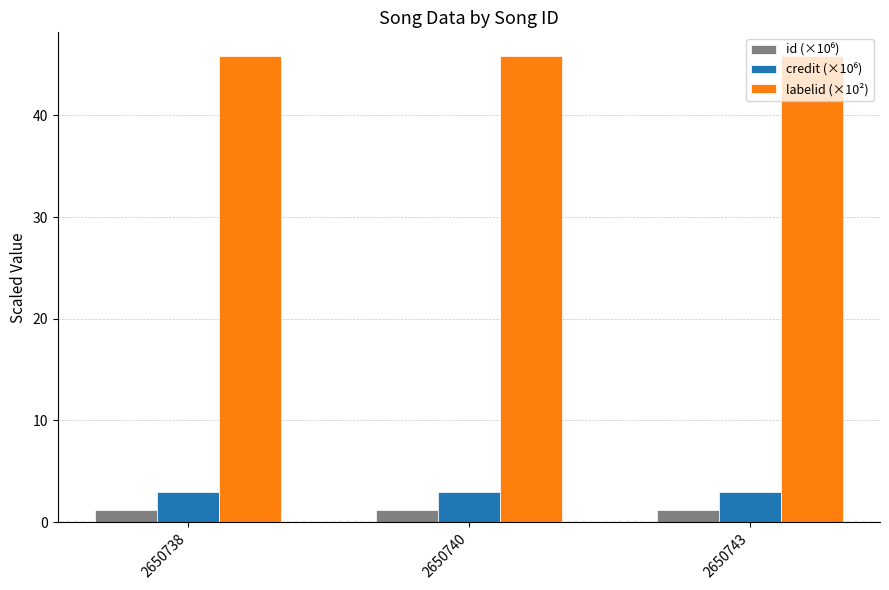

What is the smallest value displayed?

1.2